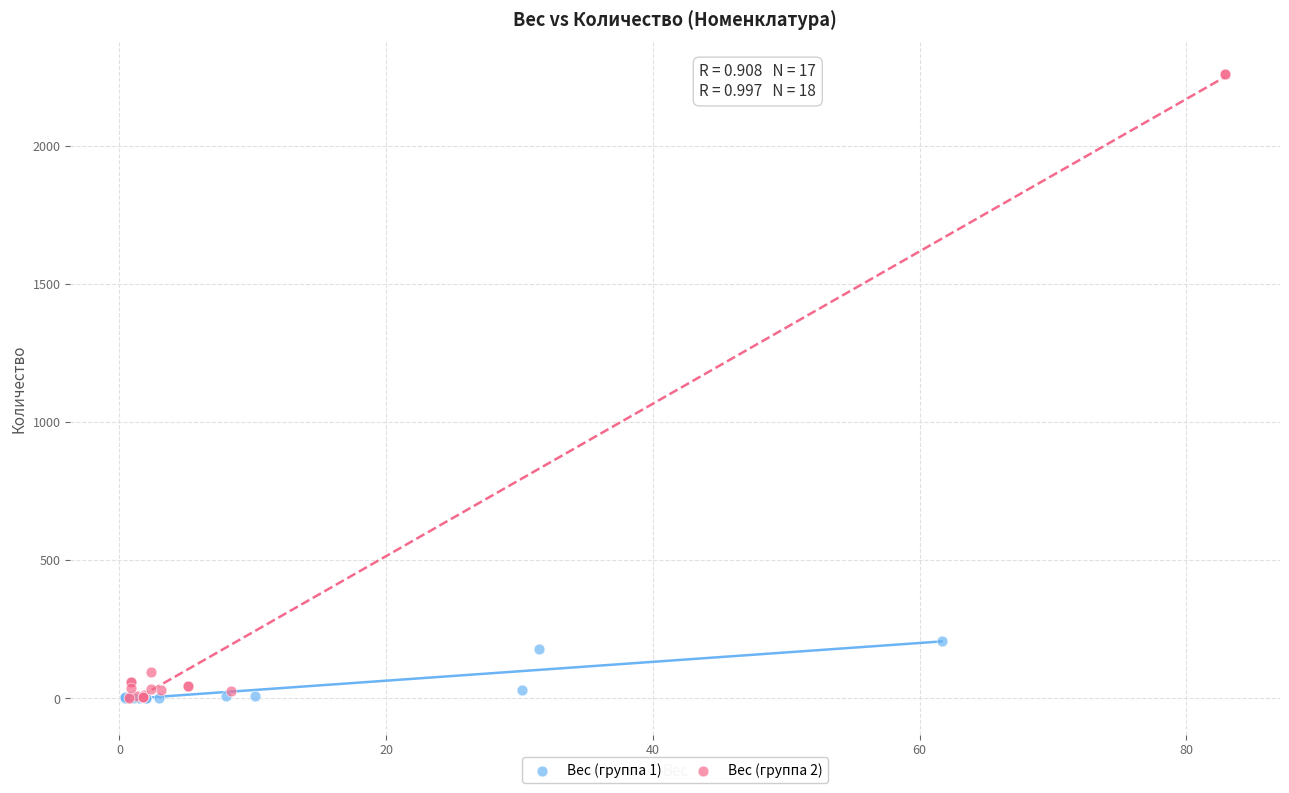

What are all the series names shown in the legend?

Вес (группа 1), Вес (группа 2)